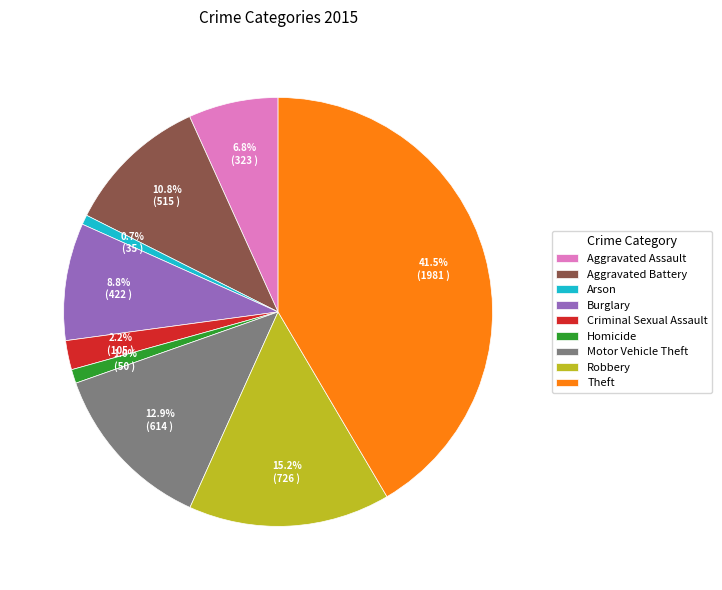

Count the number of slices in the pie.

9